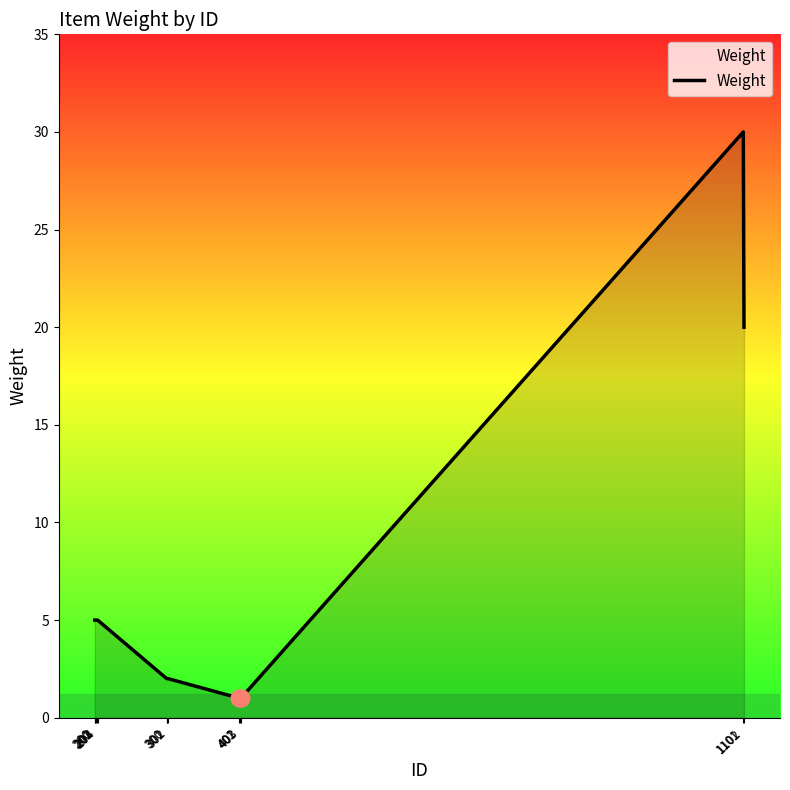

What is the maximum value shown in the chart?

30